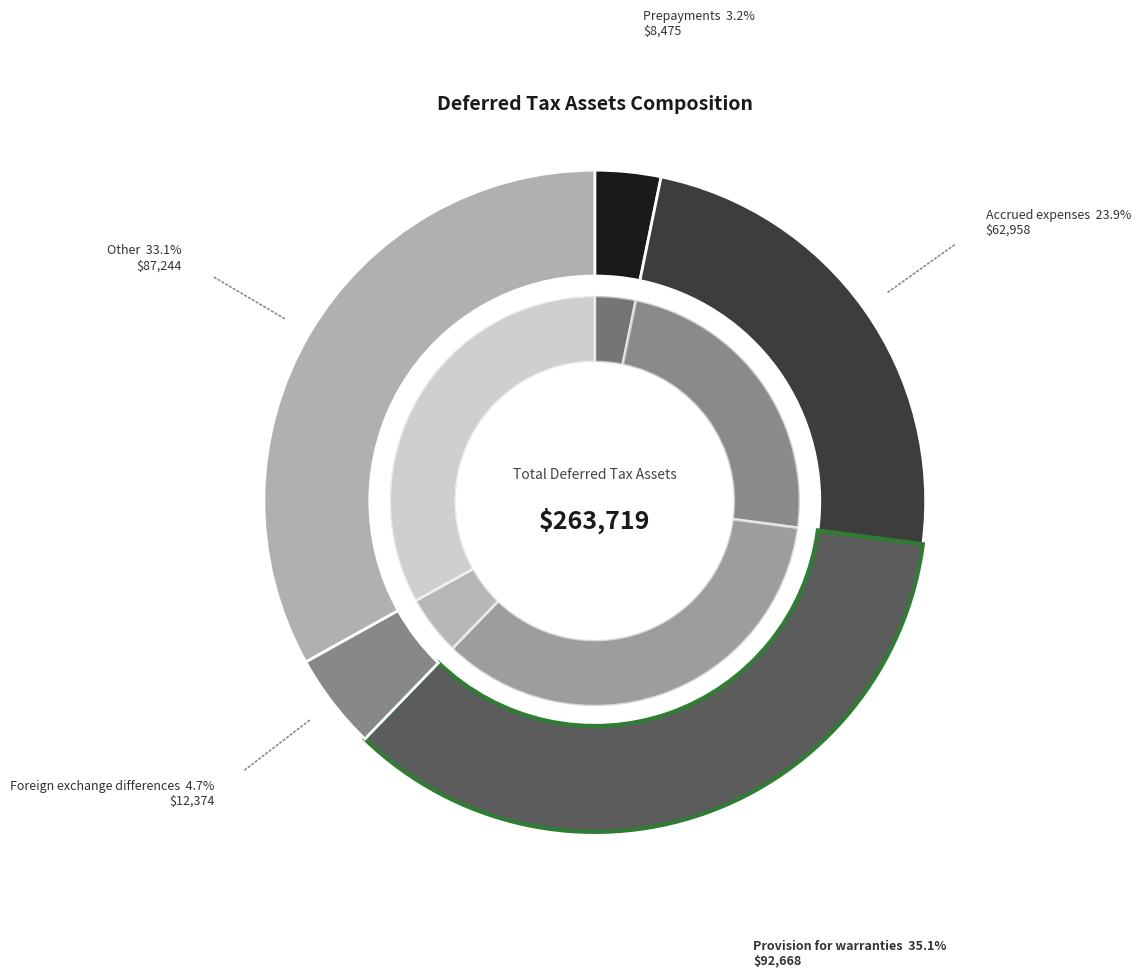

What is the change in value from Provision for warranties to Other?

-5424